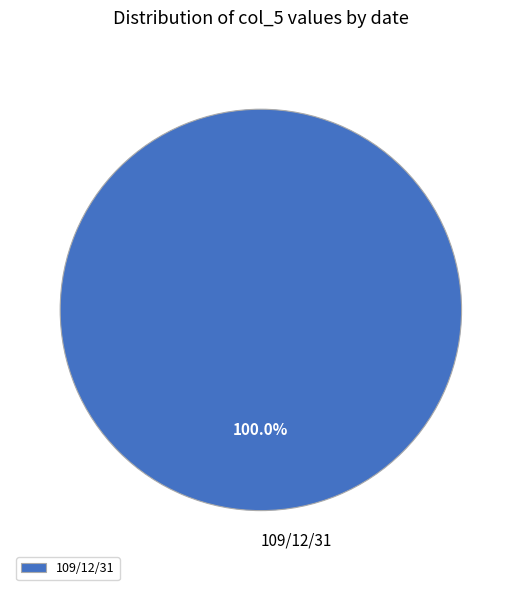

Is there any slice that represents more than half of the pie?

Yes